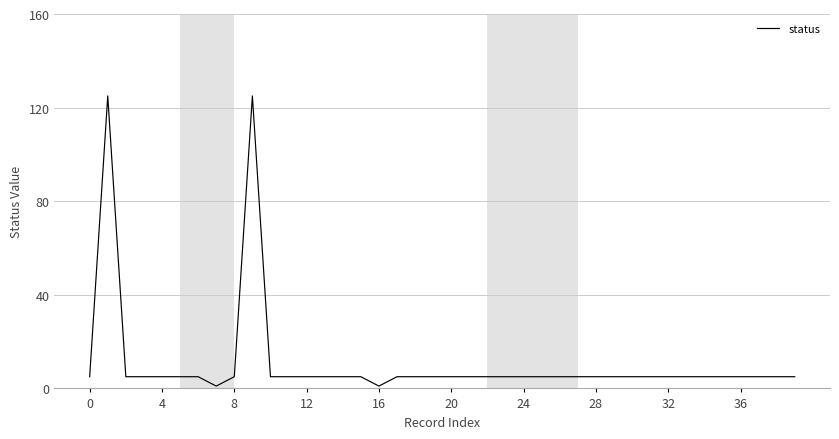

What is the greatest value displayed?

125